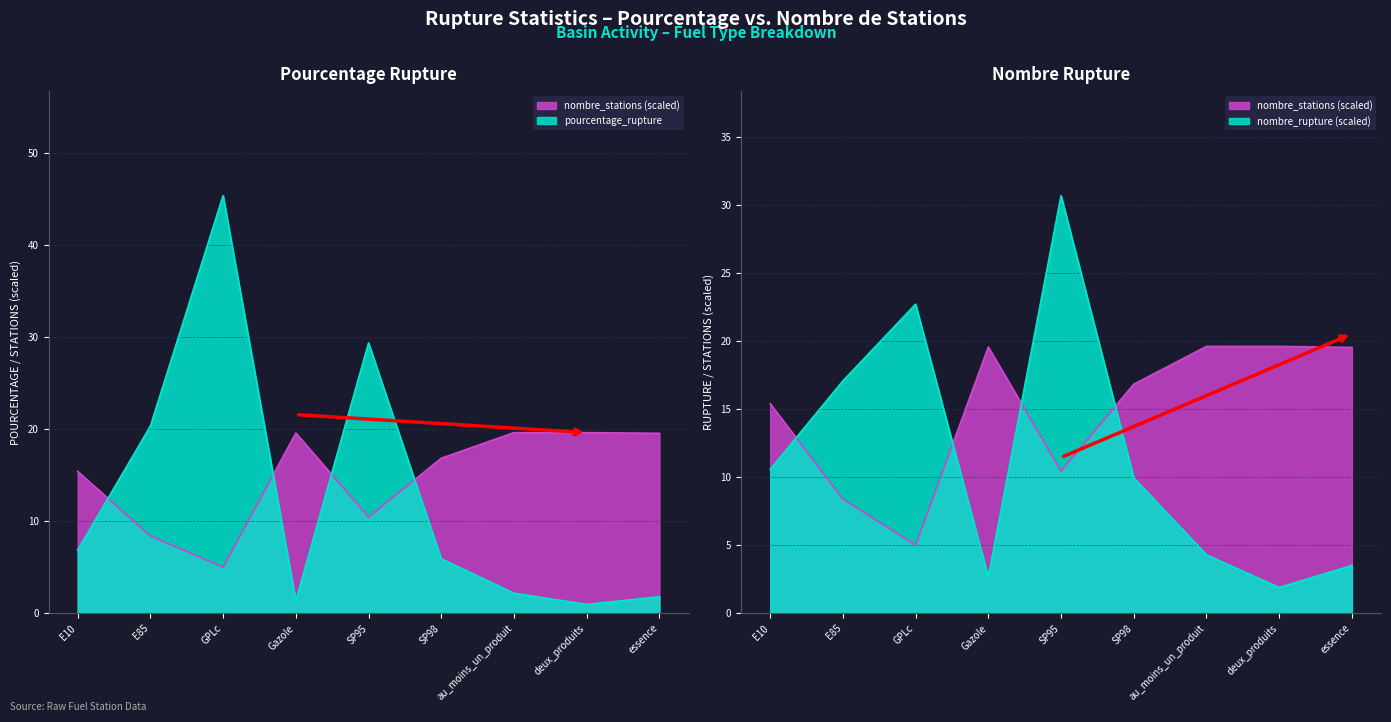

At which category does nombre_stations reach its first local valley?

GPLc